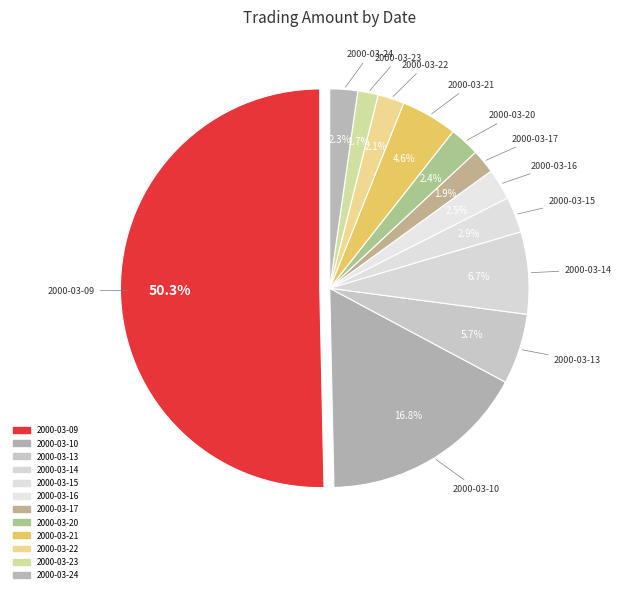

Is the sum of 2000-03-14 and 2000-03-16 greater than half?

No